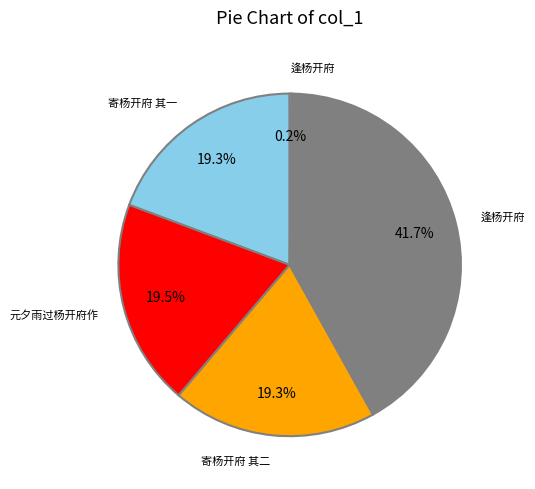

Does any single category account for the majority?

No